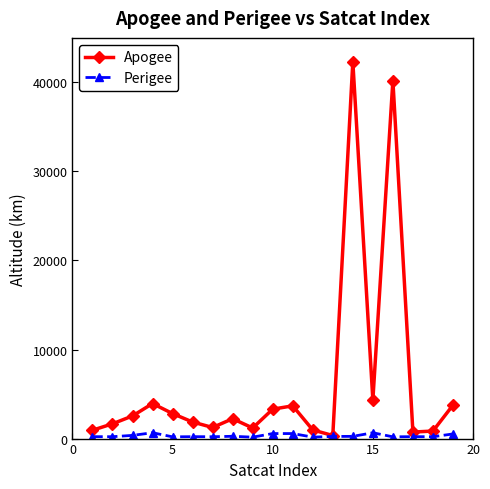

What is the maximum value for Apogee?

42327